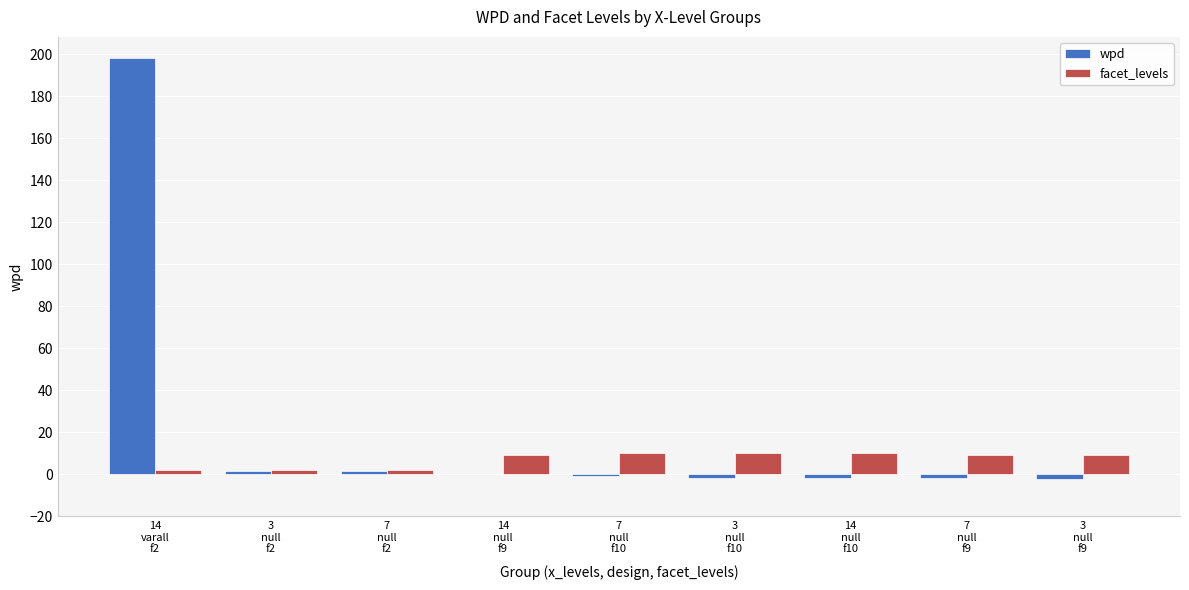

What is the highest value of the wpd series?

198.3